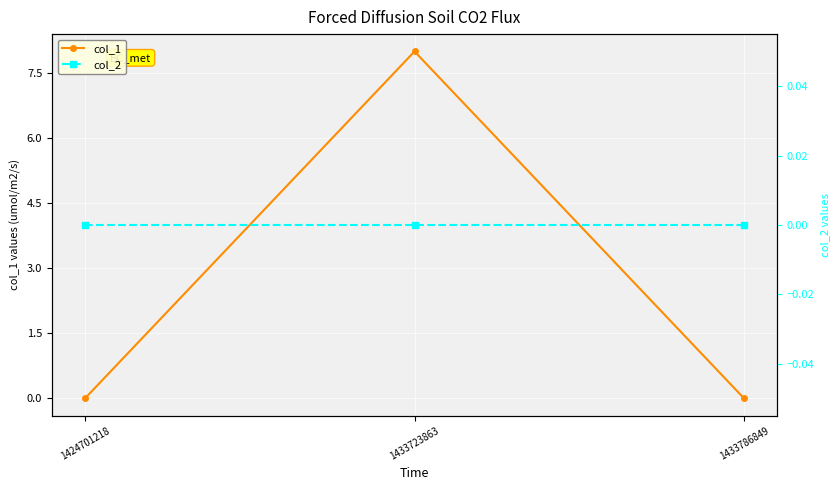

The col_2 series shows 0 at 1433786849. True or false?

True